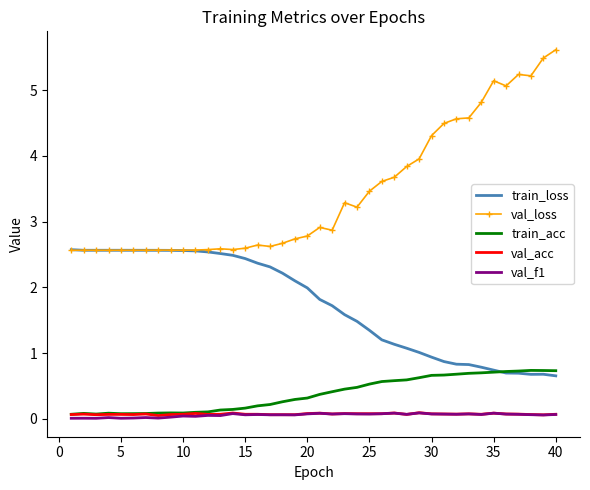

Which series has the widest spread of values?

val_loss